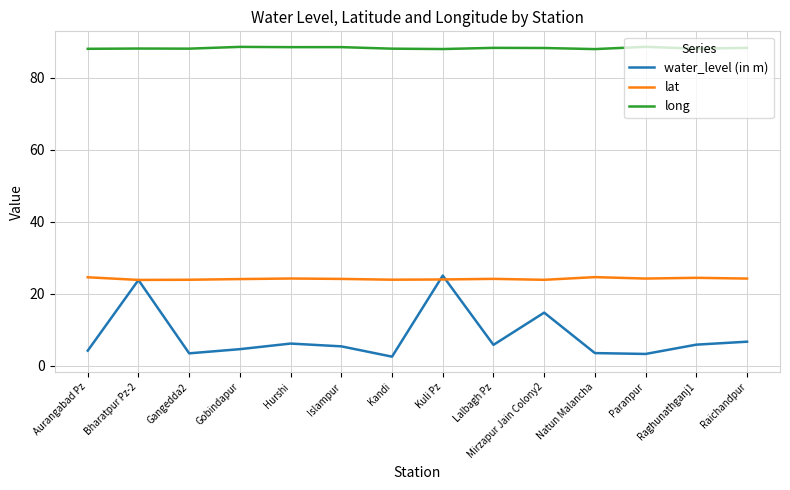

At which label does water_level (in m) first exceed 5?

Bharatpur Pz-2